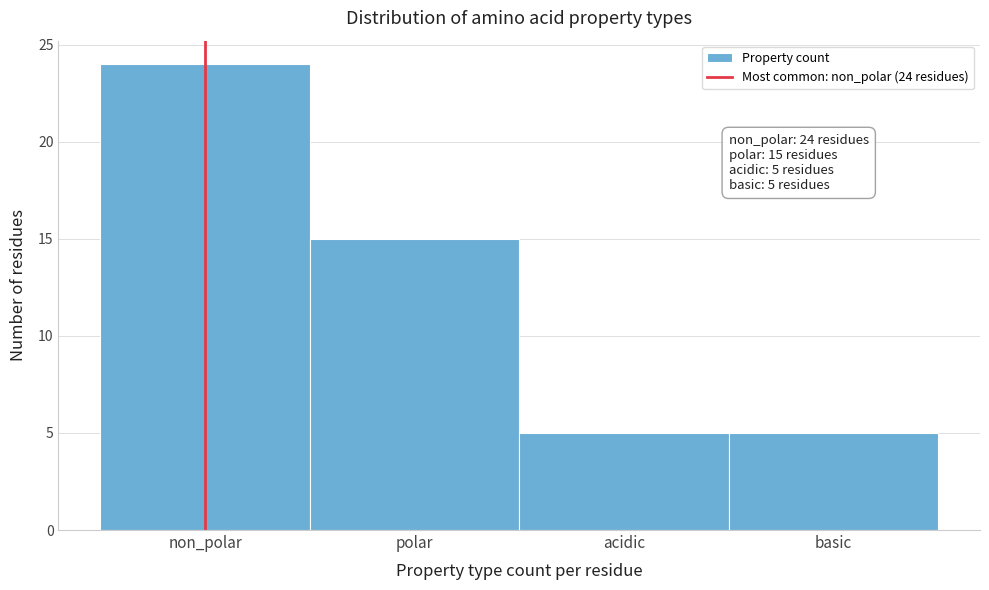

Reading left to right, list all the values displayed in this chart.

24	15	5	5